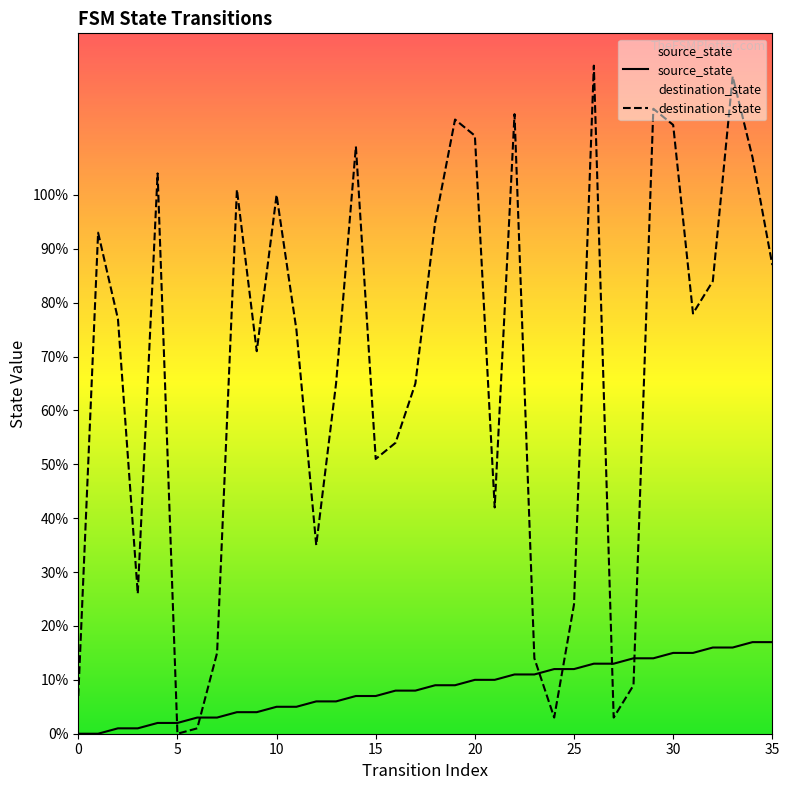

Which series reaches the maximum Y coordinate?

destination_state